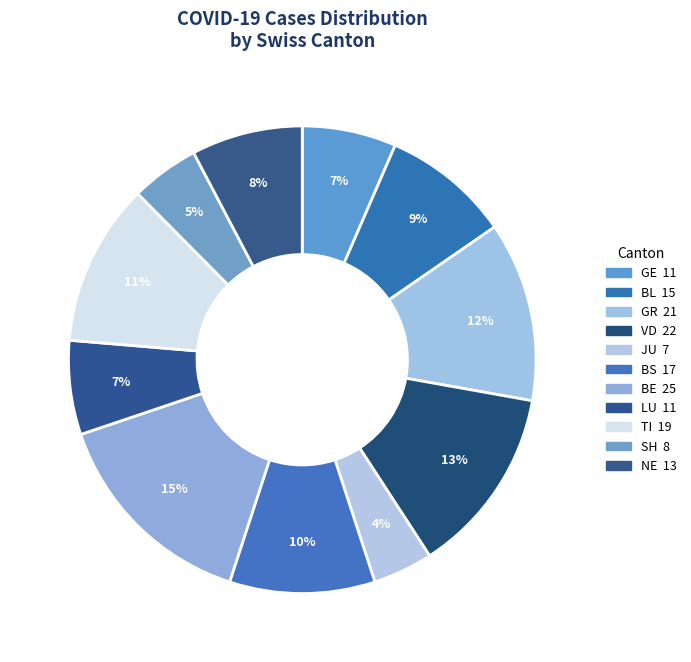

Is it true that BE is 21% of the pie?

False